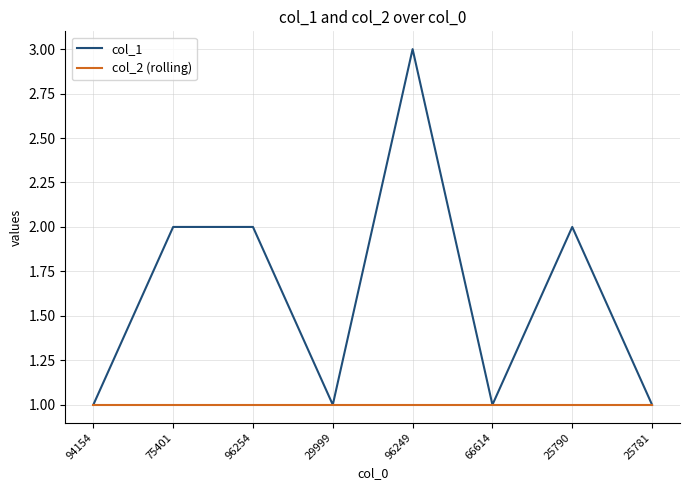

Read the col_1 value at 94154.

1